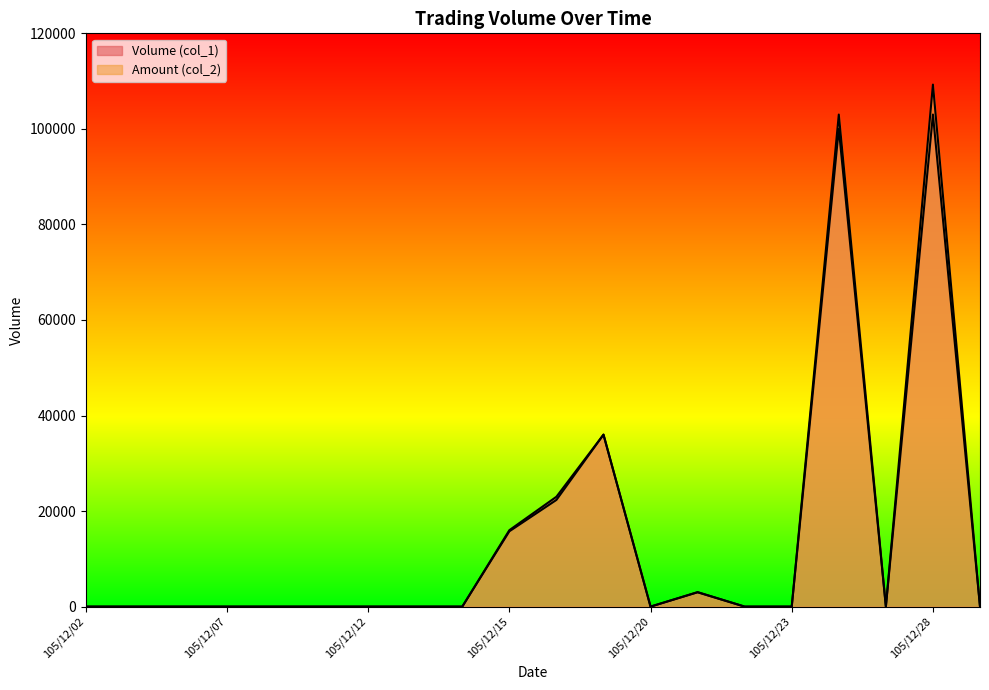

Which series changed the most between 105/12/13 and 105/12/28?

Amount (col_2)